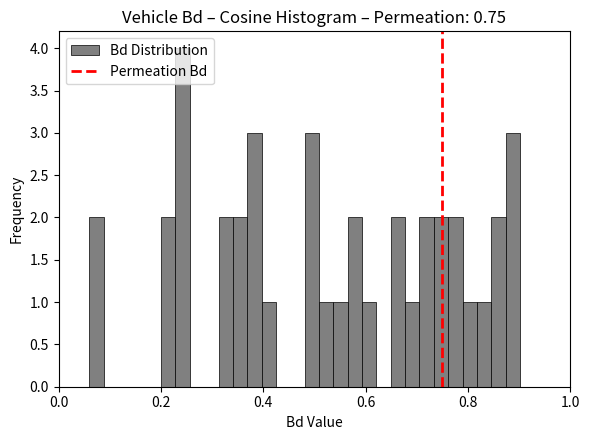

Around what value on the x-axis is the tallest bar? Give the approximate position of its centre, as read against the axis.

0.24